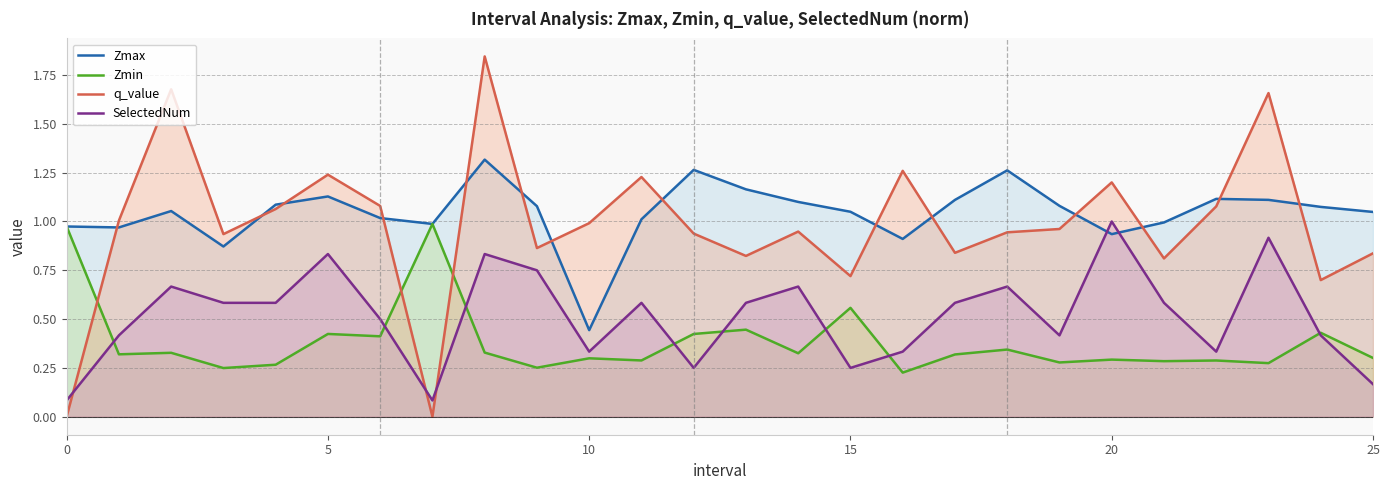

What is the label of the 15th point from the left?

14